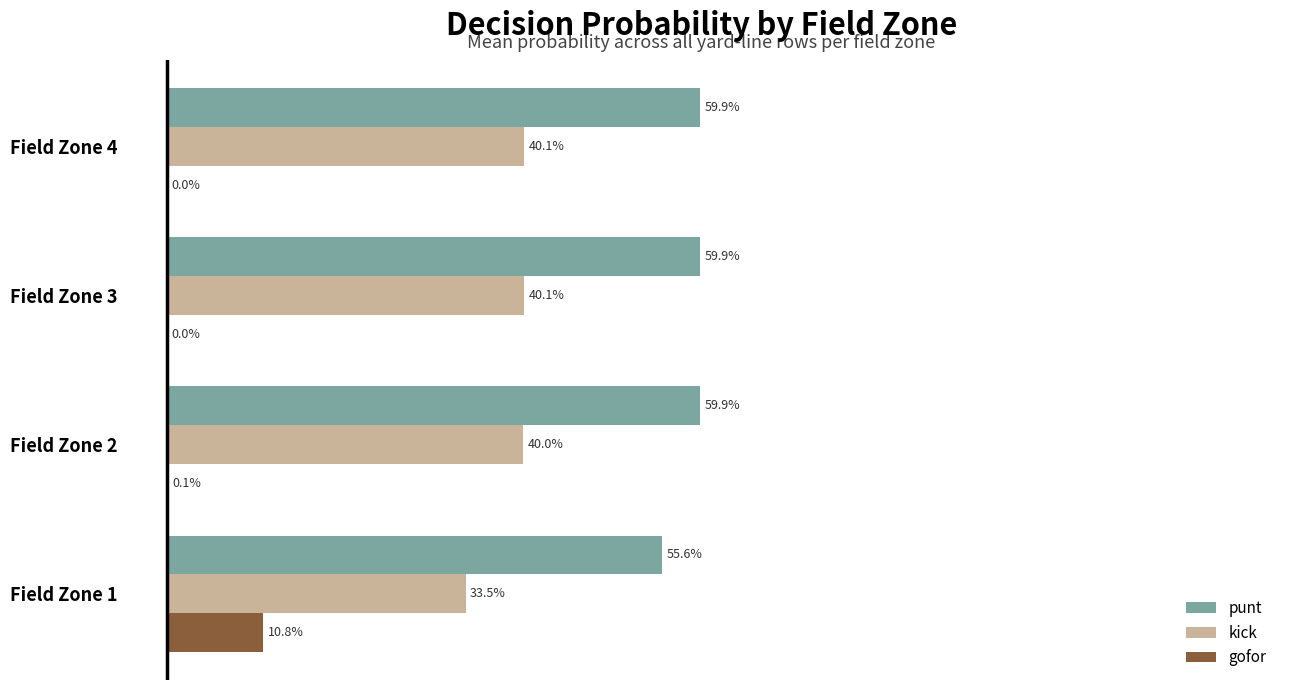

What are all the series names shown in the legend?

punt, kick, gofor